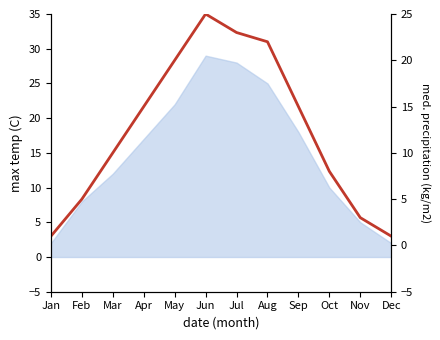

Does the chart have visible grid lines?

No